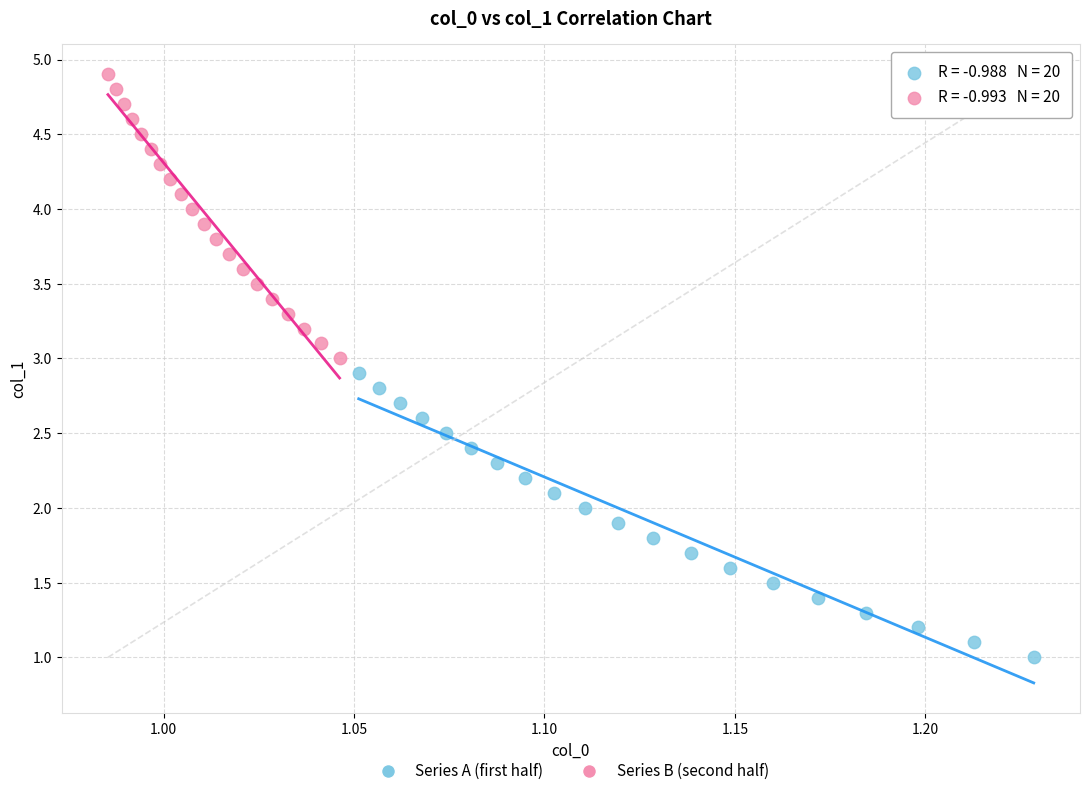

Which series contains the lowest Y value?

Series A (first half)